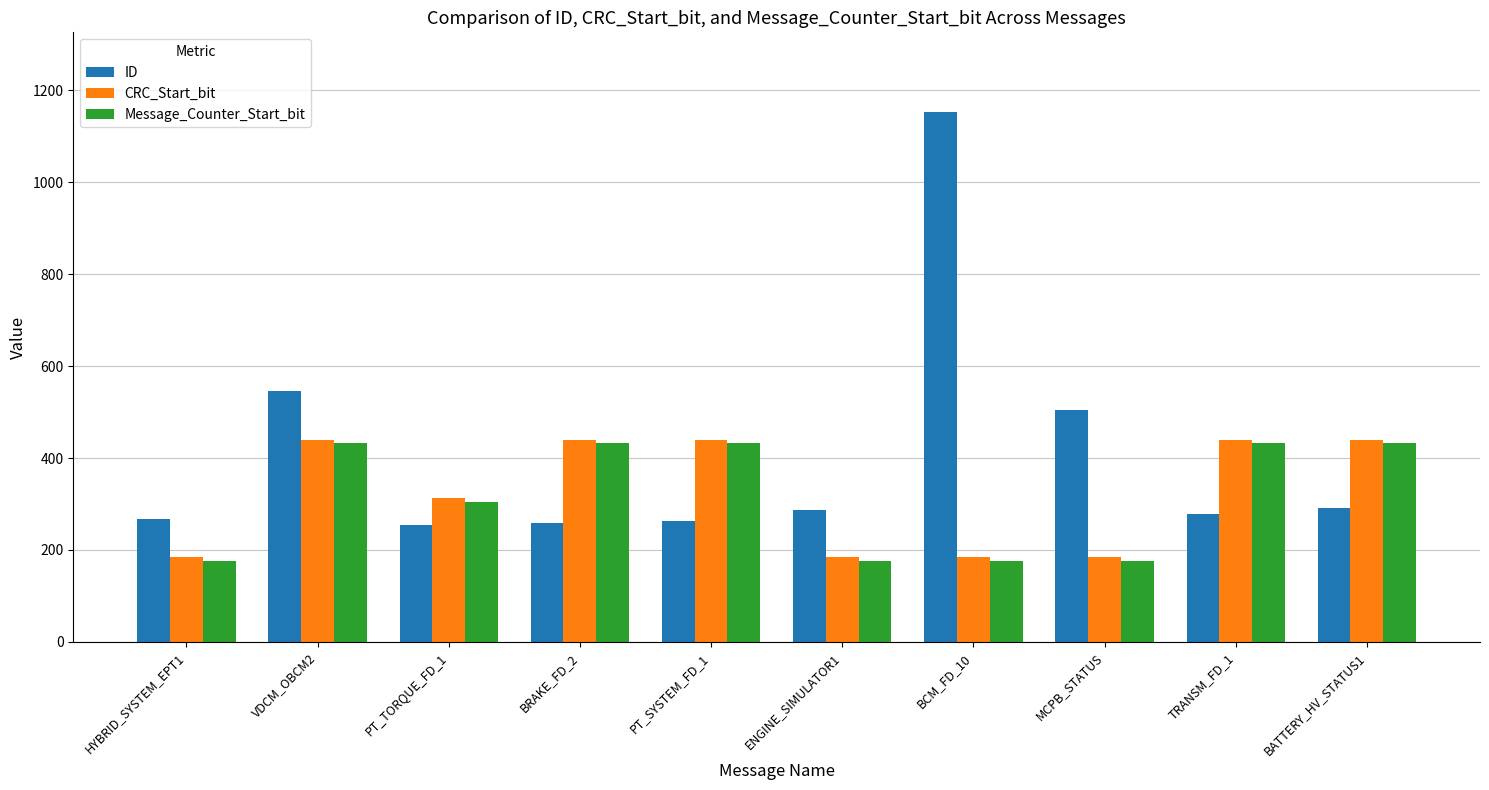

What is the value of the ID bar at the 10th from the left?

292